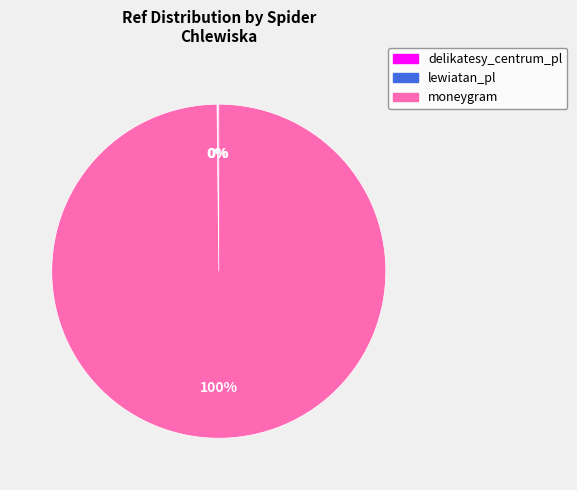

Which category has the biggest portion of the pie?

moneygram